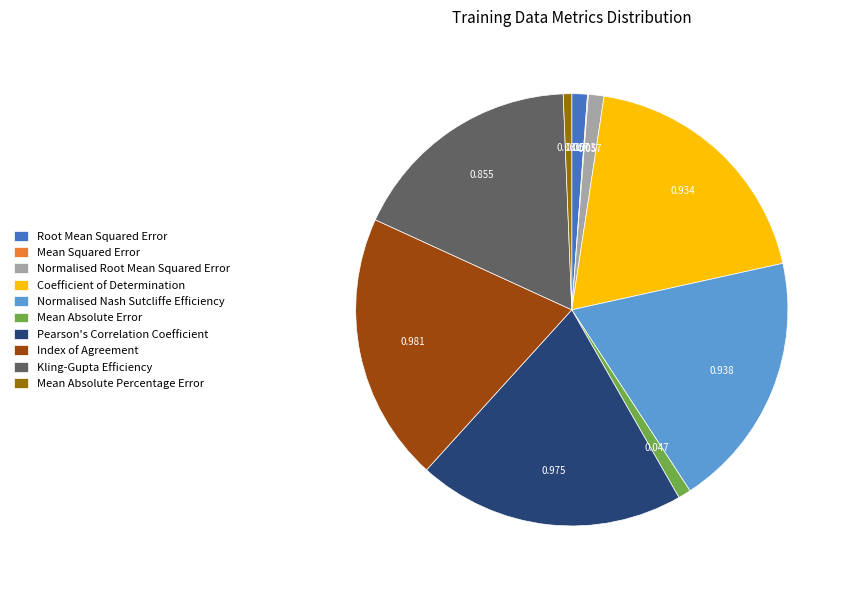

Is the sum of Pearson's Correlation Coefficient and Kling-Gupta Efficiency greater than half?

No